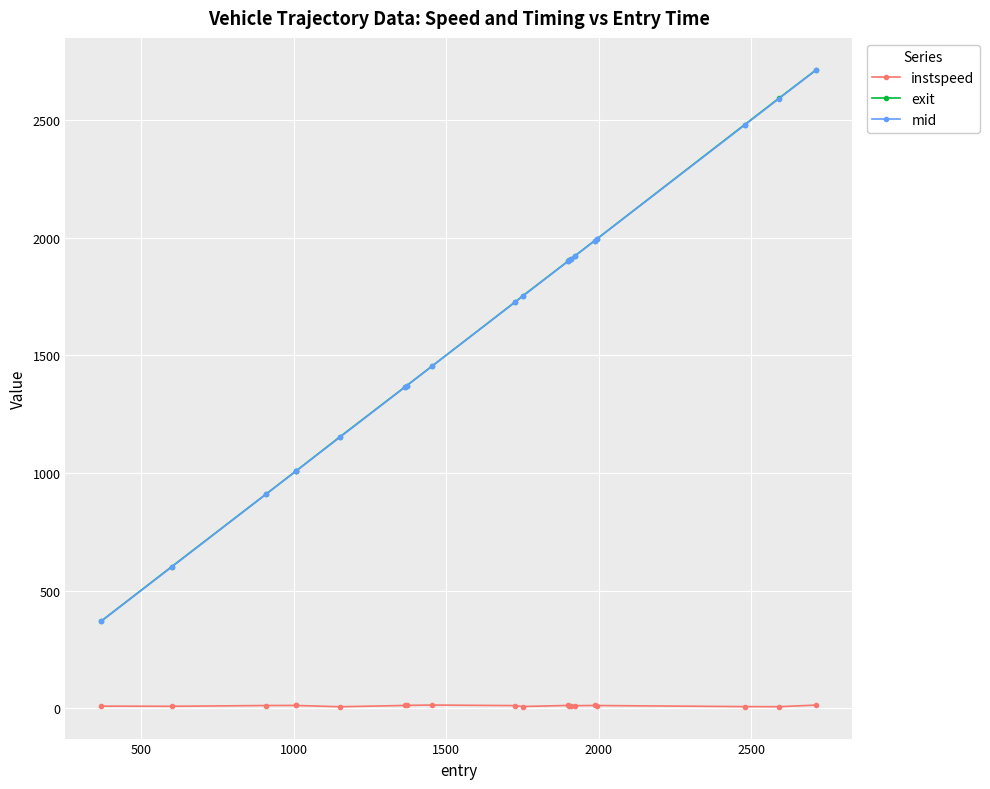

At how many categories does at least one series exceed 184?

20